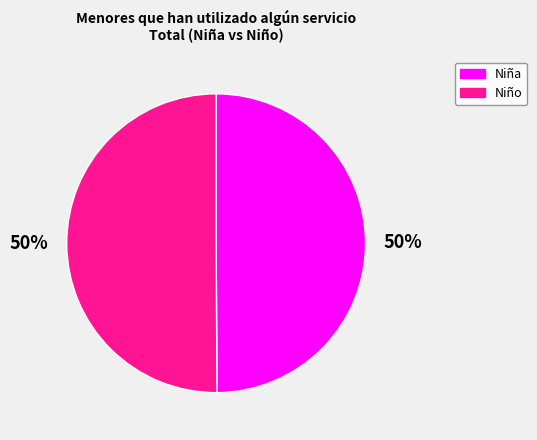

True or false: Niña accounts for 56% of the total.

False